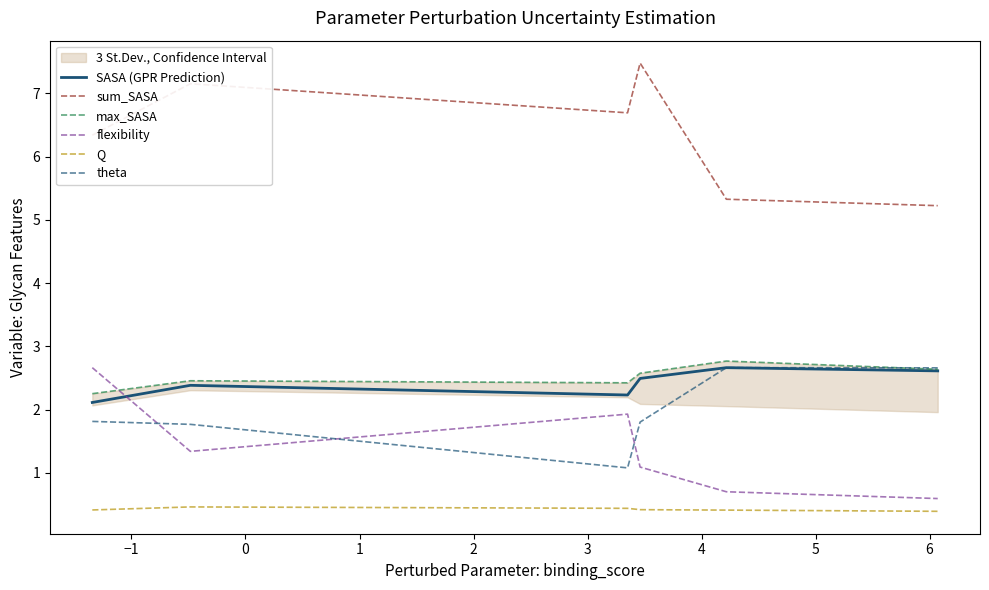

List the series in order of their peak value, lowest first.

Q, SASA (GPR Prediction), flexibility, theta, max_SASA, sum_SASA